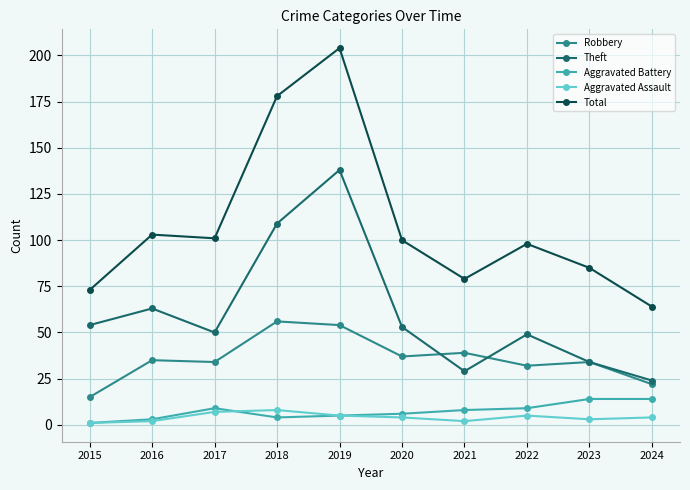

Which category has the highest value across all series?

2019